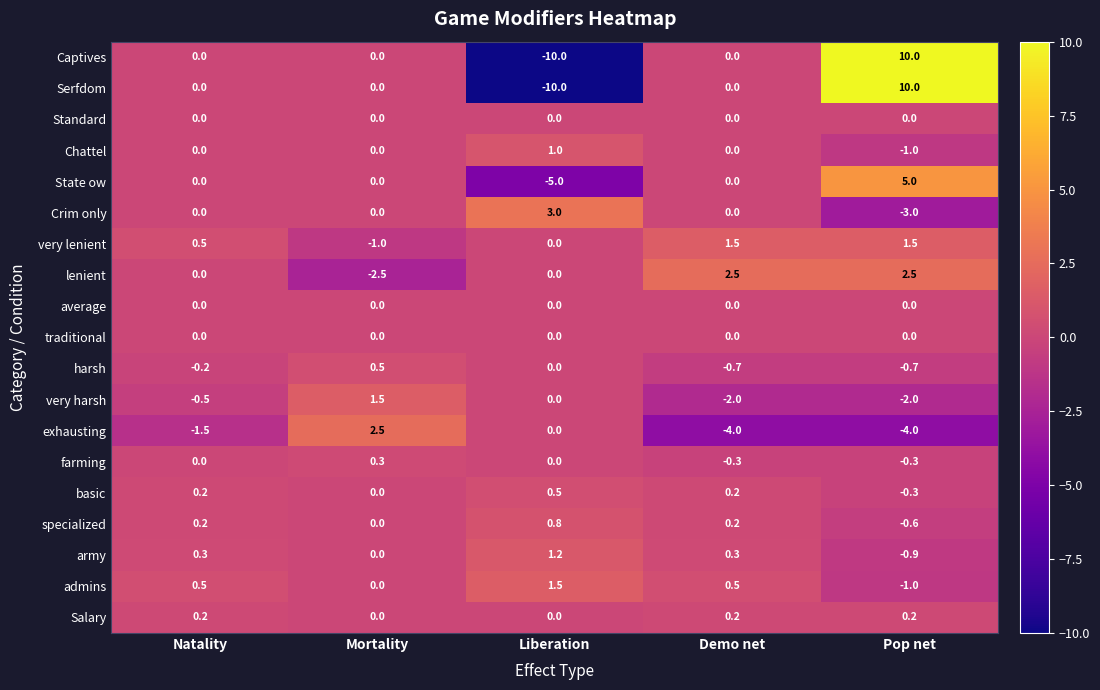

How many farming values are between 0 and 1?

3